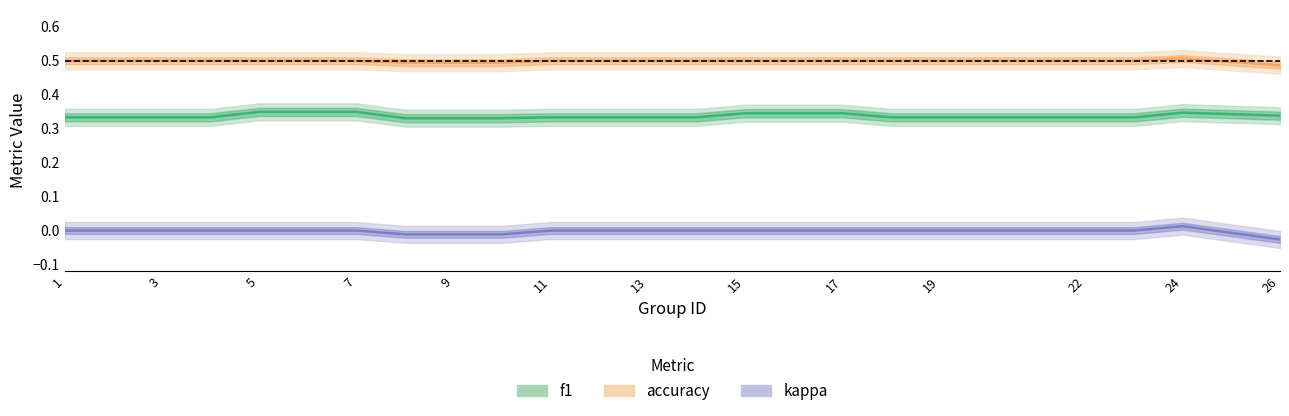

Is the value of accuracy at 21 greater than the value of kappa at 9?

Yes